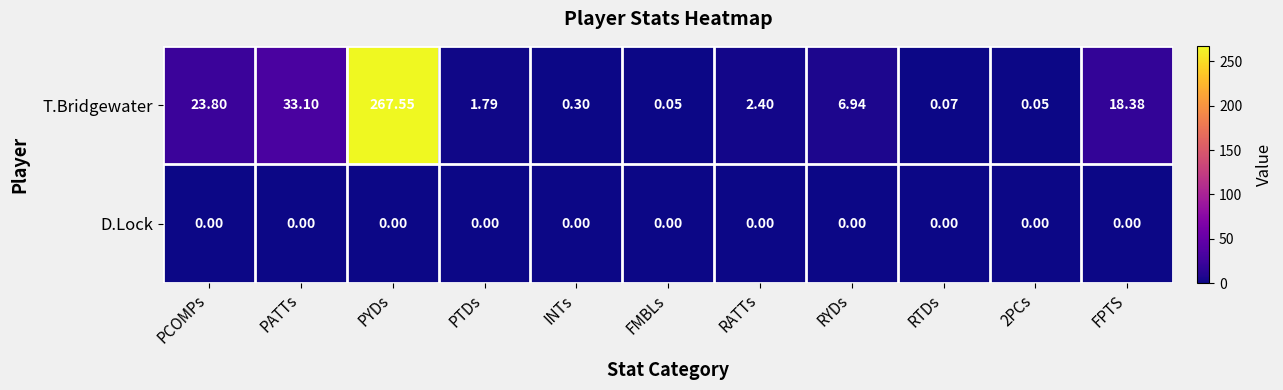

Which series has the largest range (max minus min)?

T.Bridgewater